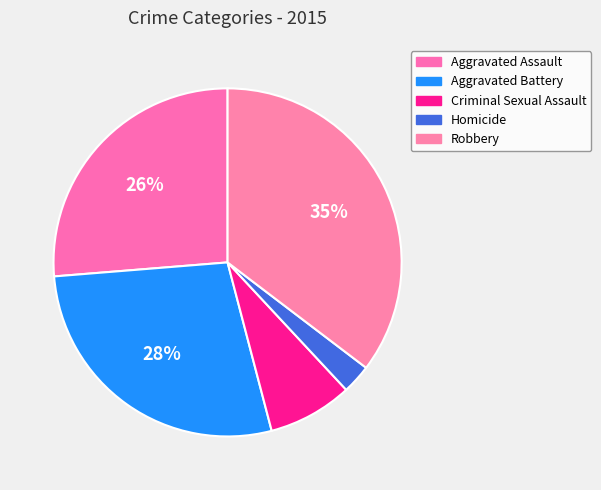

Is it true that Criminal Sexual Assault is 8% of the pie?

True